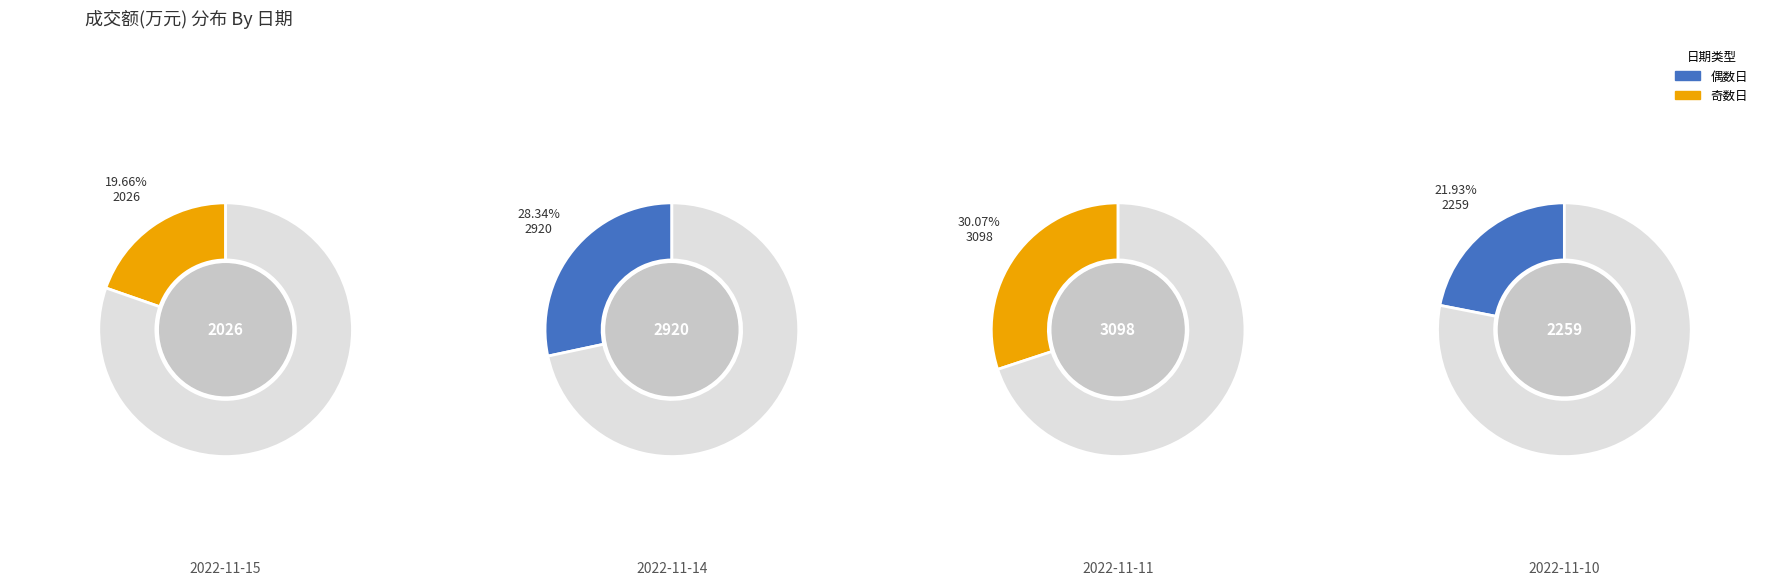

Rank the categories by value from lowest to highest.

2022-11-15, 2022-11-10, 2022-11-14, 2022-11-11